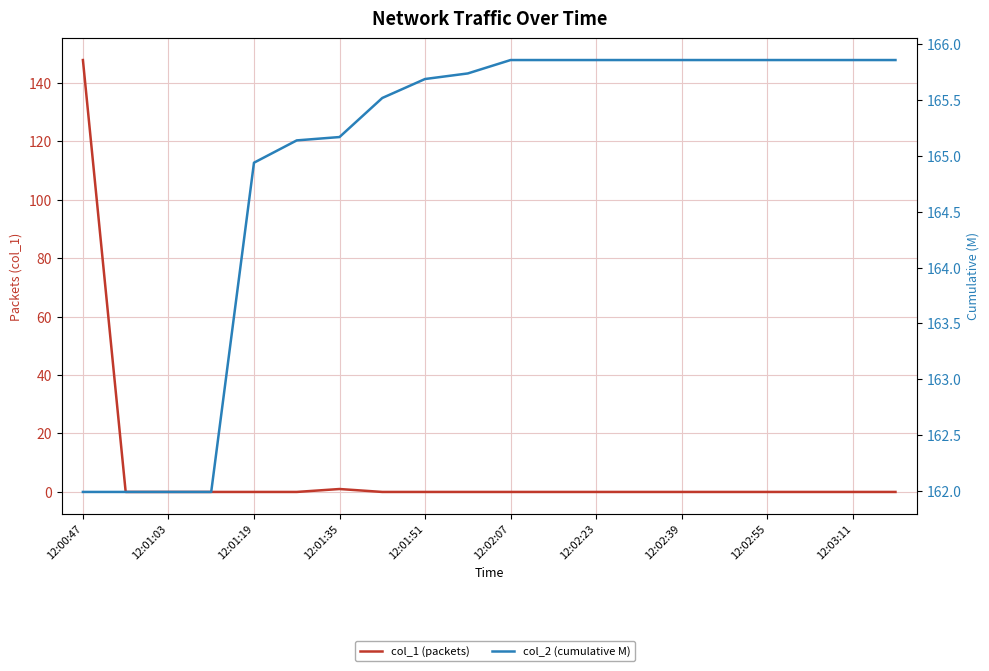

What is the sum of all col_2 (cumulative M) values?

3298.8